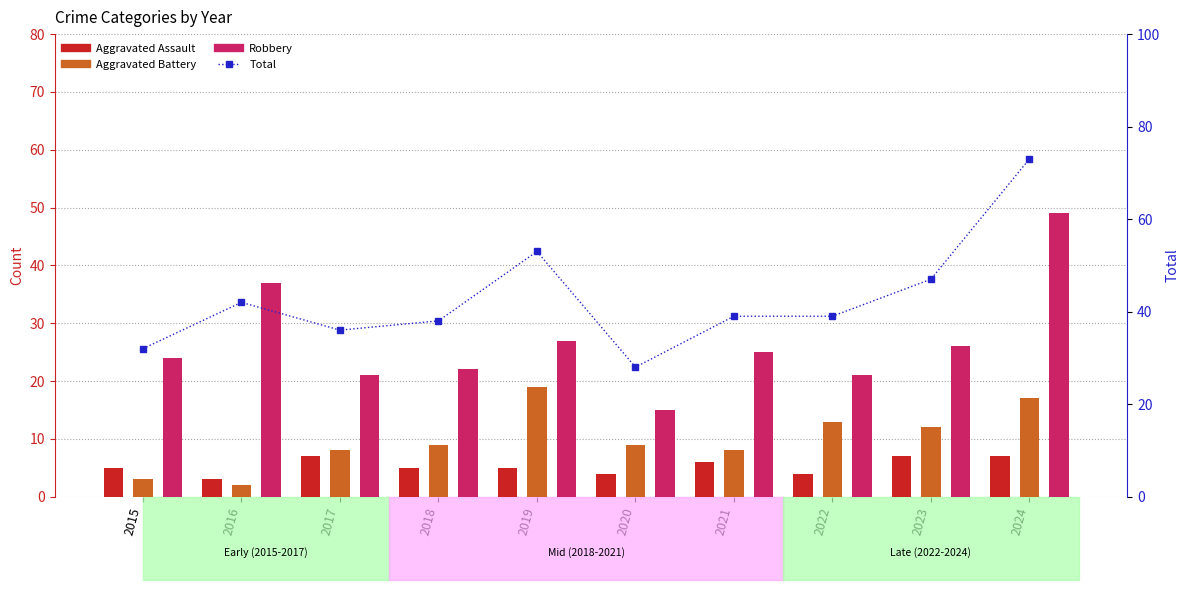

The Total (right) series shows 32 at 2015. True or false?

True